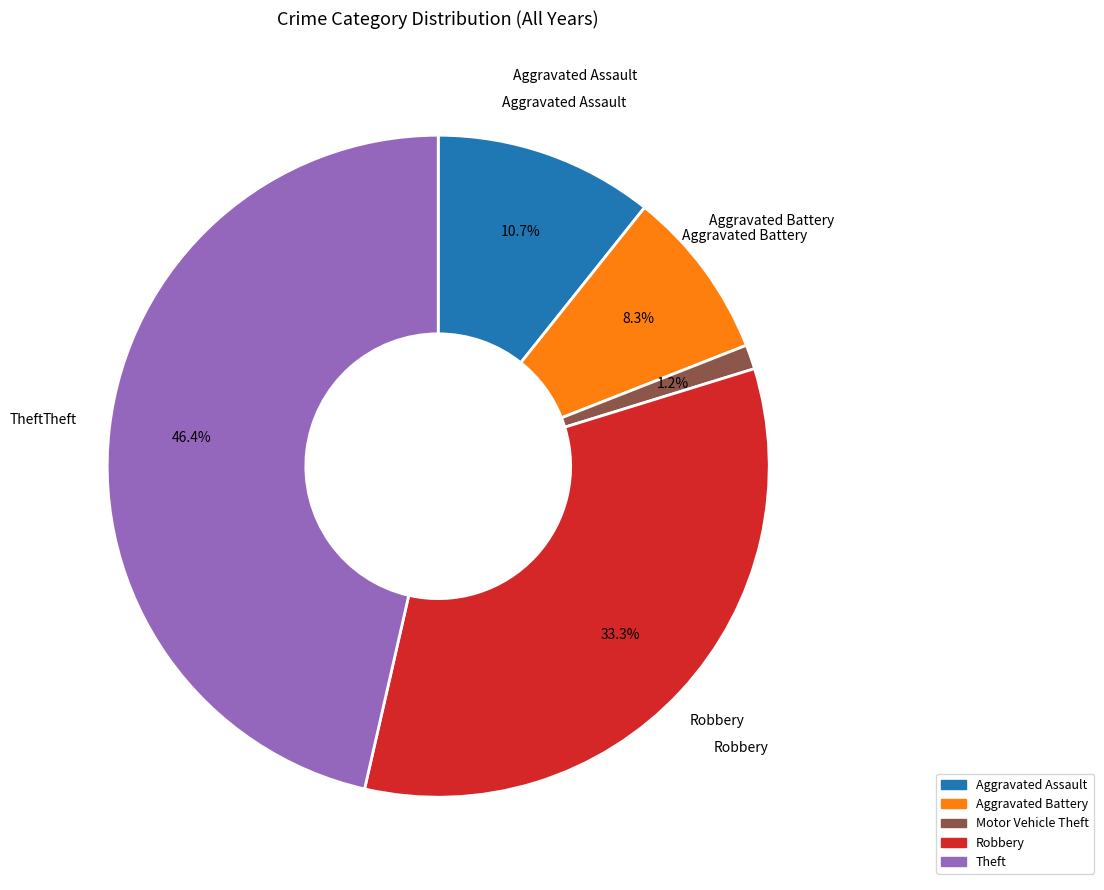

Which has a higher value, Theft or Aggravated Battery?

Theft